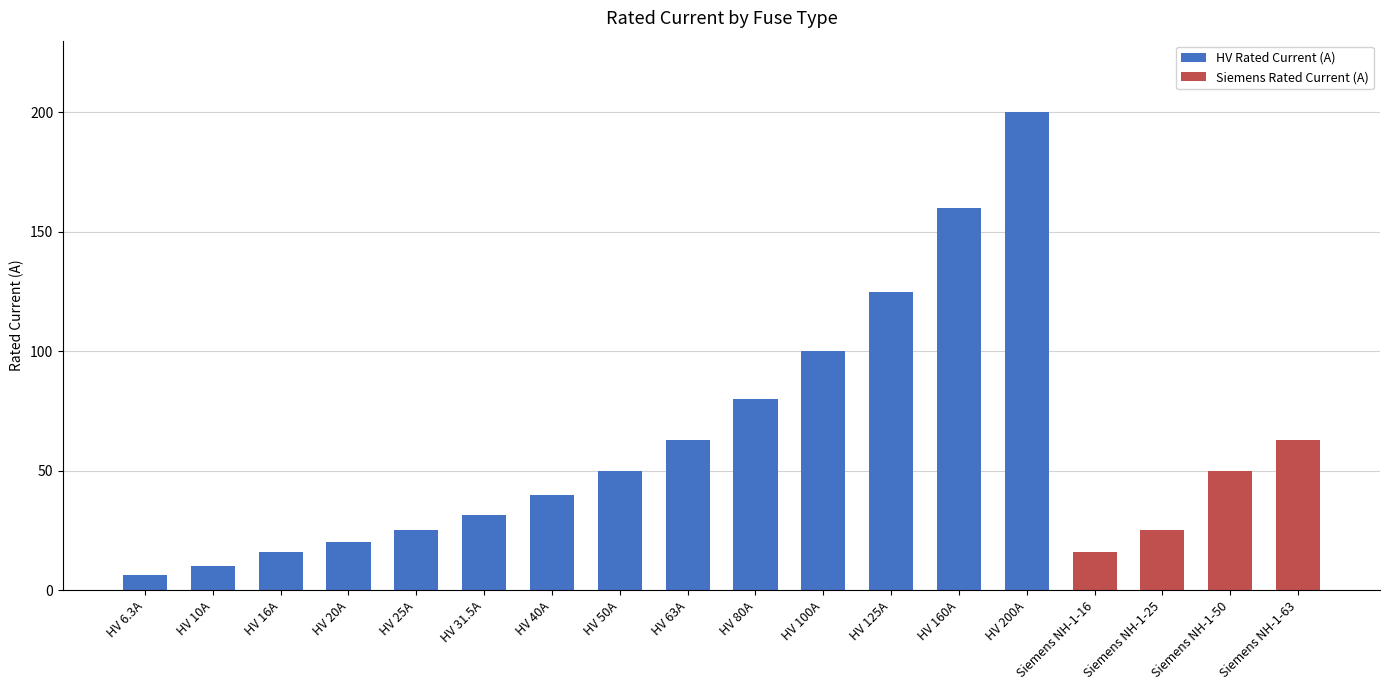

What is the maximum value for HV Rated Current (A)?

200.0